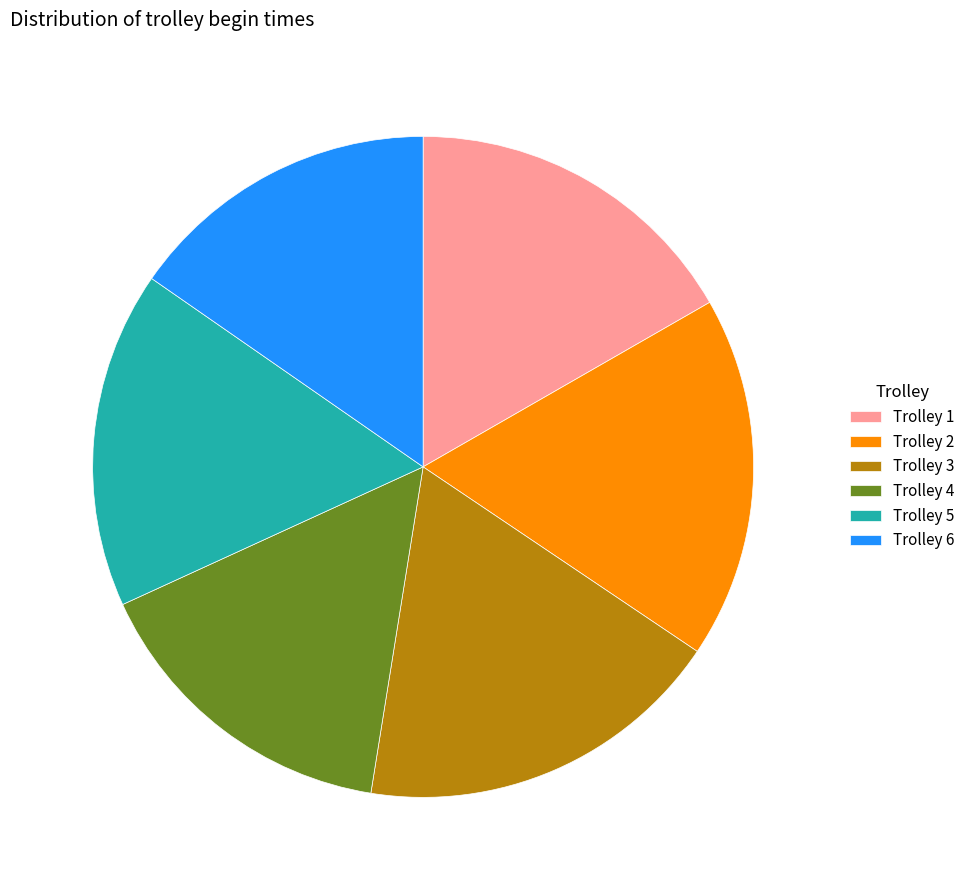

What is the ratio of the value at Trolley 1 to the value at Trolley 5?

1.0